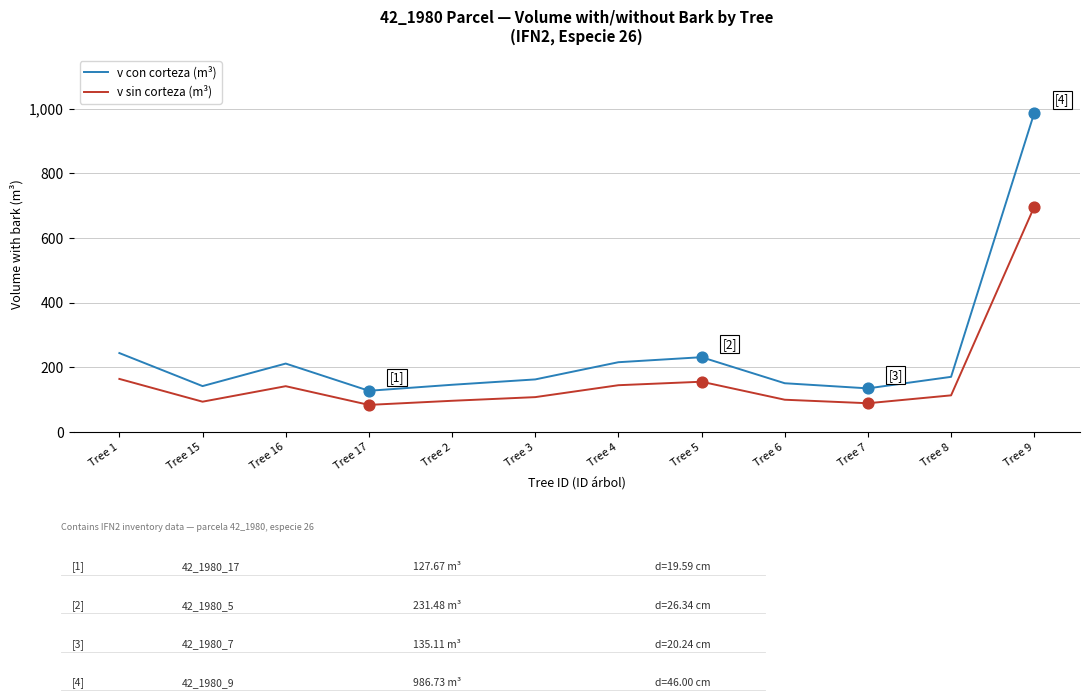

Which series has the largest total across all categories?

v con corteza (m³)